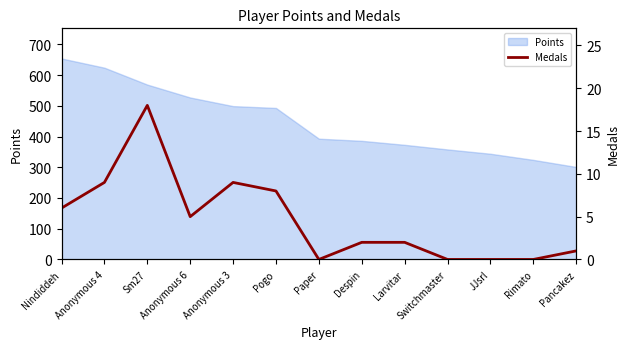

At which label does Points reach its peak?

Nindiddeh